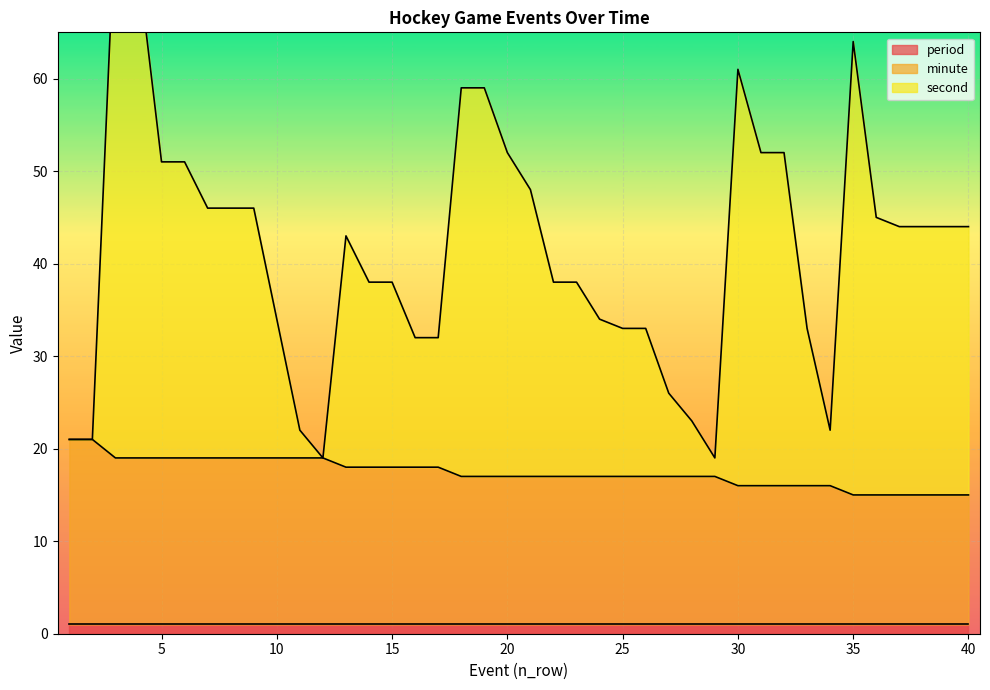

True or false: second and minute cross at least once.

False